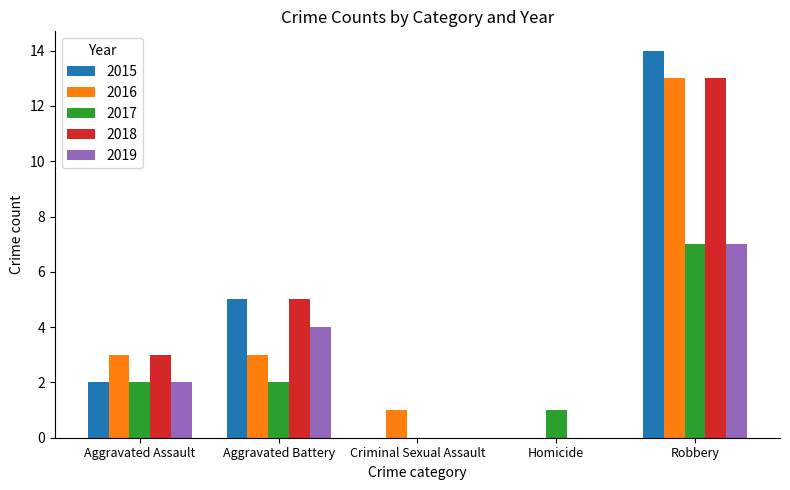

What is the total value across all series at Homicide?

1